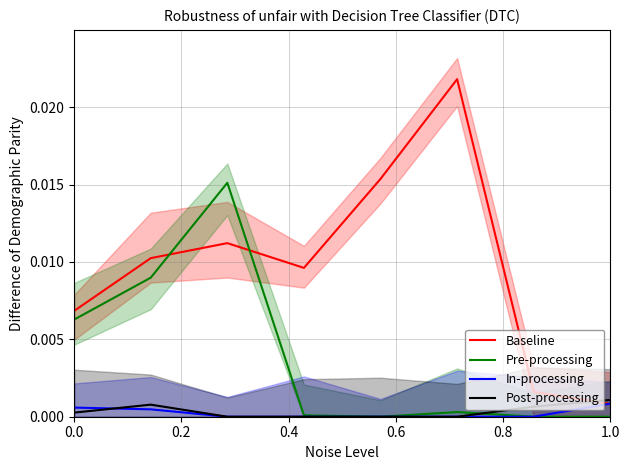

How many values in the In-processing series exceed 0?

3